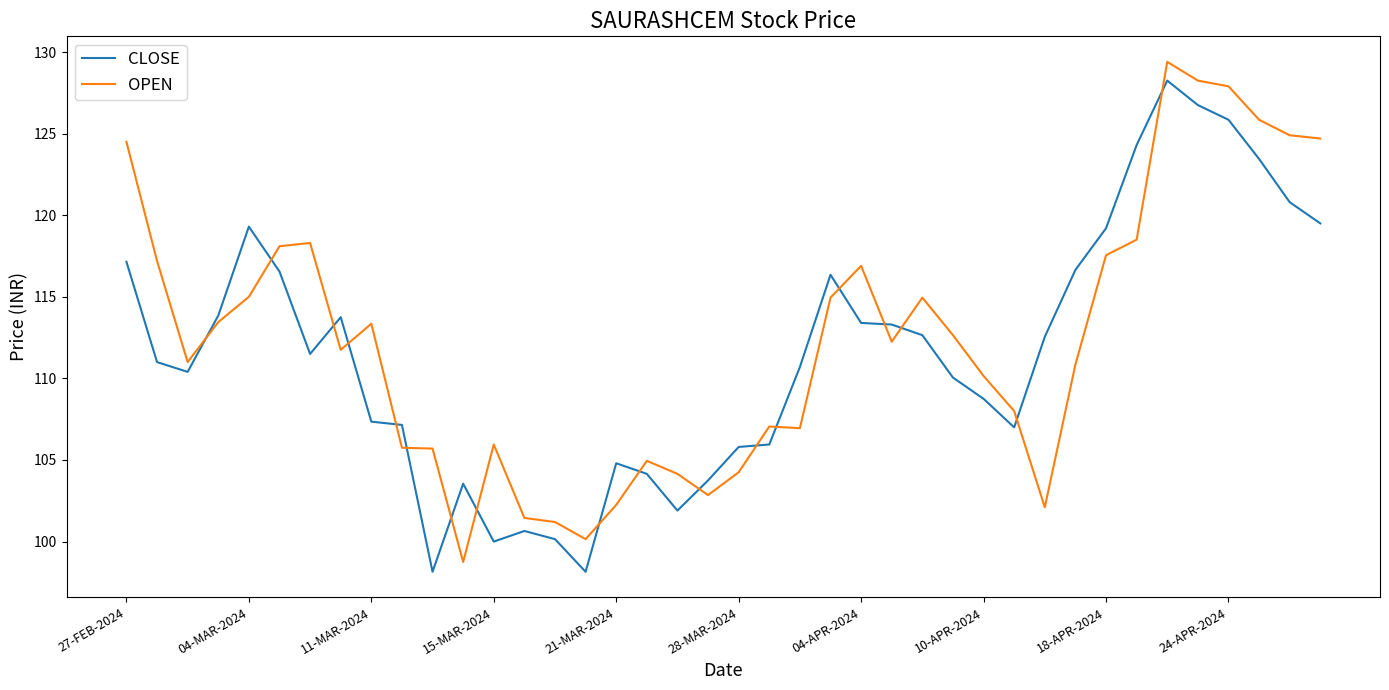

Which series has the largest range (max minus min)?

OPEN